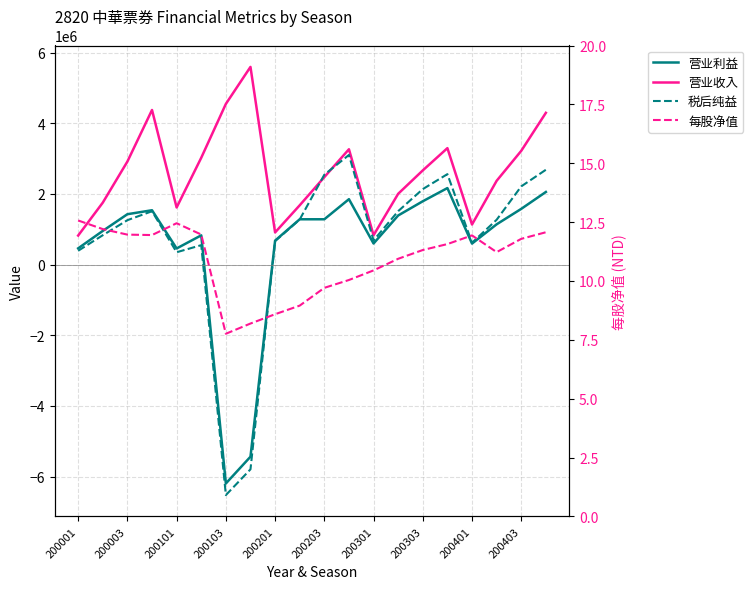

How many categories are shown in the chart?

20